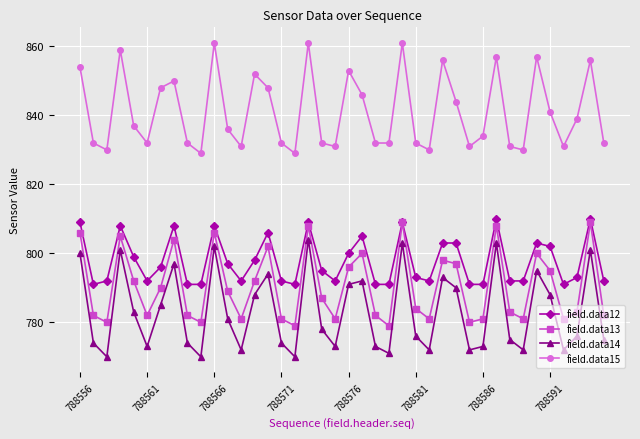

What is the maximum value for field.data12?

810